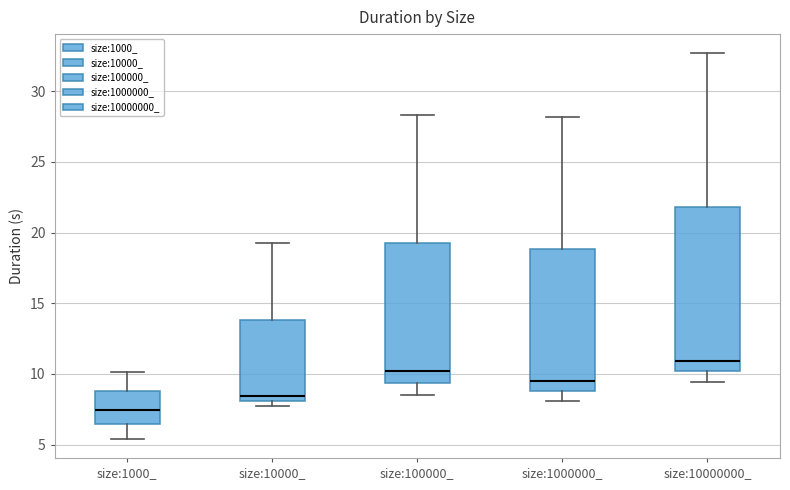

Which box is the tallest, from its lower edge to its upper edge?

size:10000000_